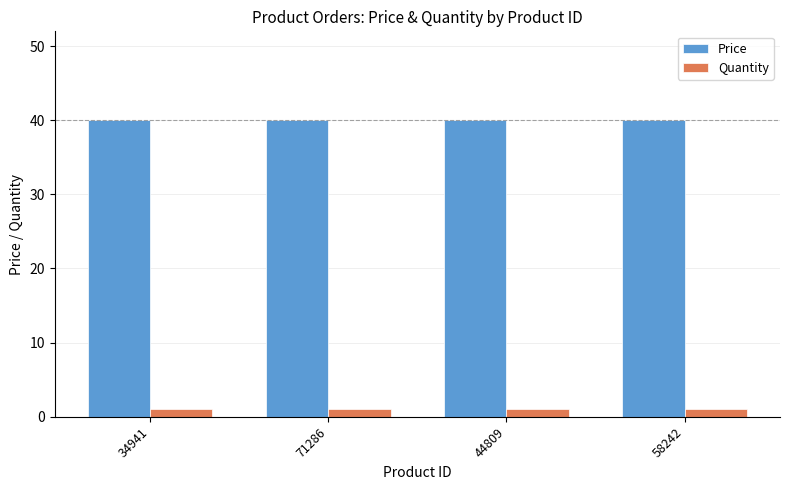

What is the spread (max minus min) of values at 34941?

39.0